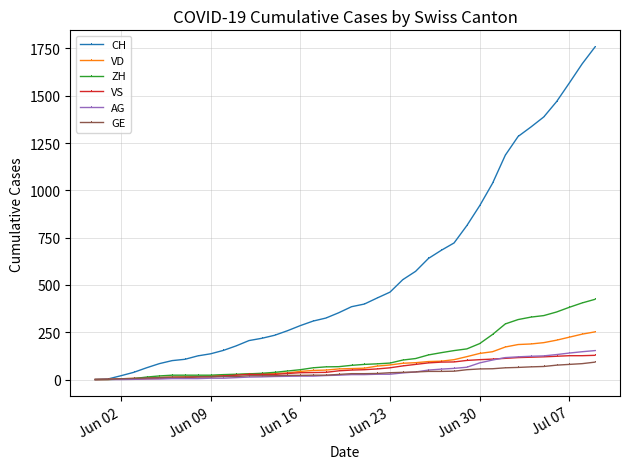

What is the maximum value for VD?

252